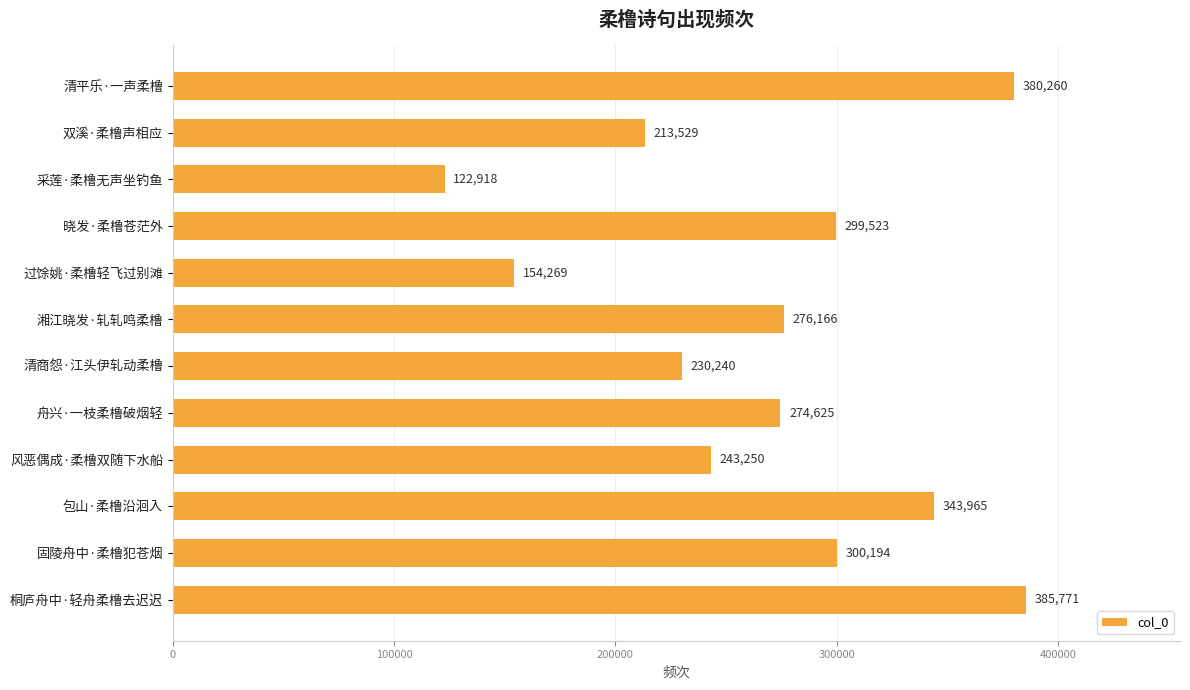

Reading top to bottom, what are all the values shown in this chart?

清平乐·一声柔橹=380260	双溪·柔橹声相应=213529	采莲·柔橹无声坐钓鱼=122918	晓发·柔橹苍茫外=299523	过馀姚·柔橹轻飞过别滩=154269	湘江晓发·轧轧鸣柔橹=276166	清商怨·江头伊轧动柔橹=230240	舟兴·一枝柔橹破烟轻=274625	风恶偶成·柔橹双随下水船=243250	包山·柔橹沿洄入=343965	固陵舟中·柔橹犯苍烟=300194	桐庐舟中·轻舟柔橹去迟迟=385771